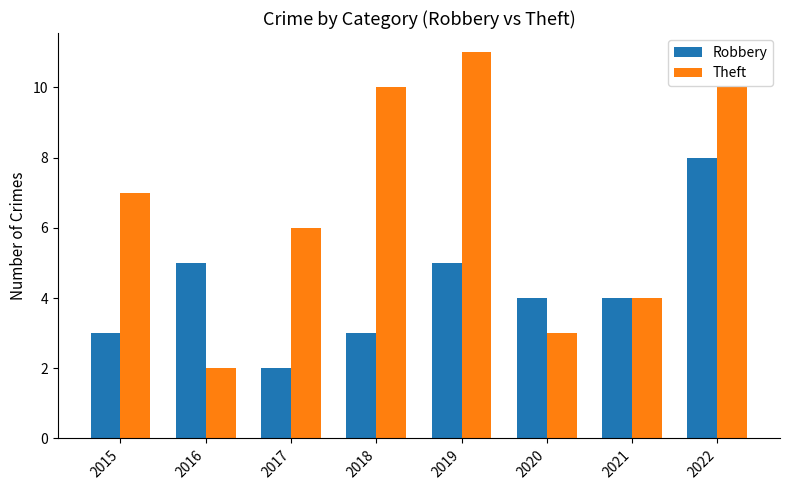

True or false: Robbery has a value of 3 at 2018.

True